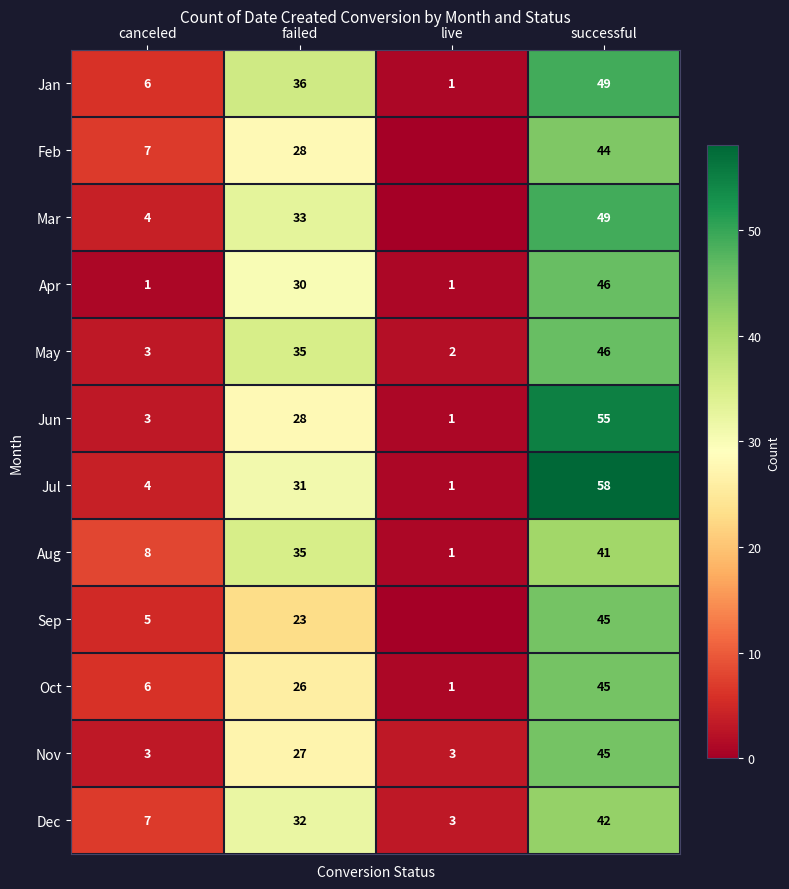

At which category is the sum across all series the highest?

successful